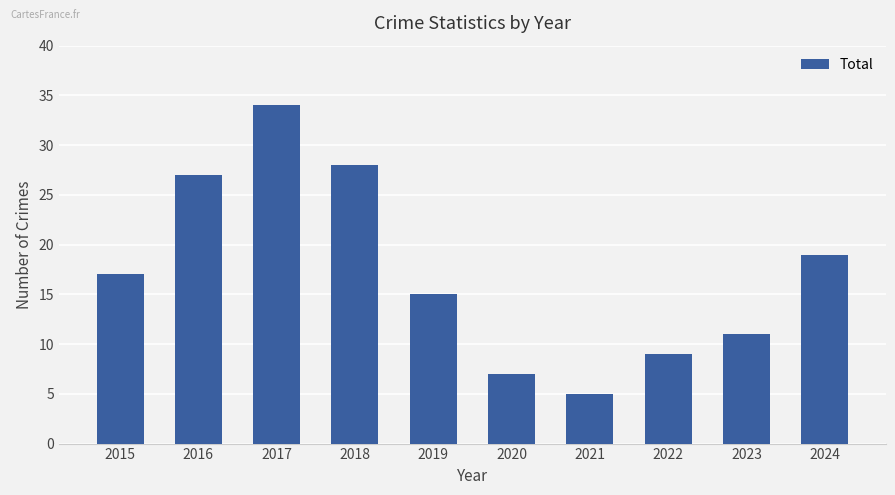

Rank the categories by value from lowest to highest.

2021, 2020, 2022, 2023, 2019, 2015, 2024, 2016, 2018, 2017